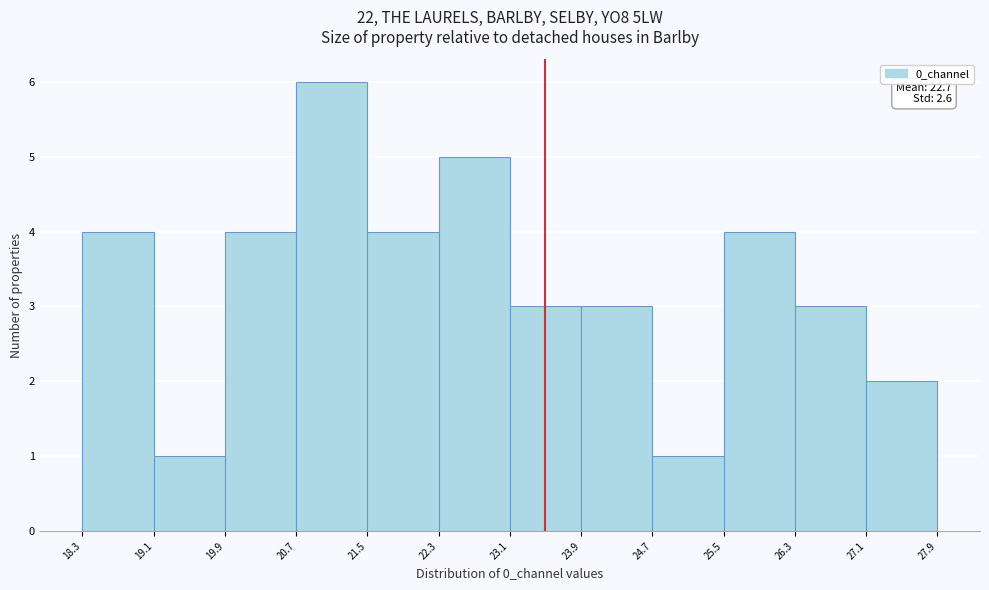

Over which range of the x-axis is the bar tallest?

20.7 to 21.5